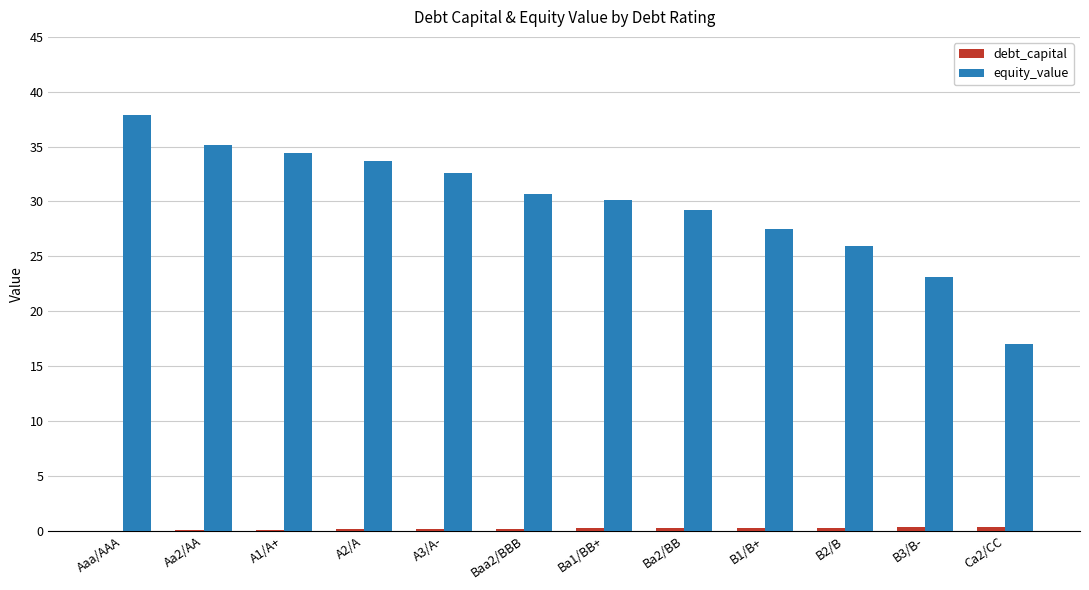

How many groups of bars are there?

12